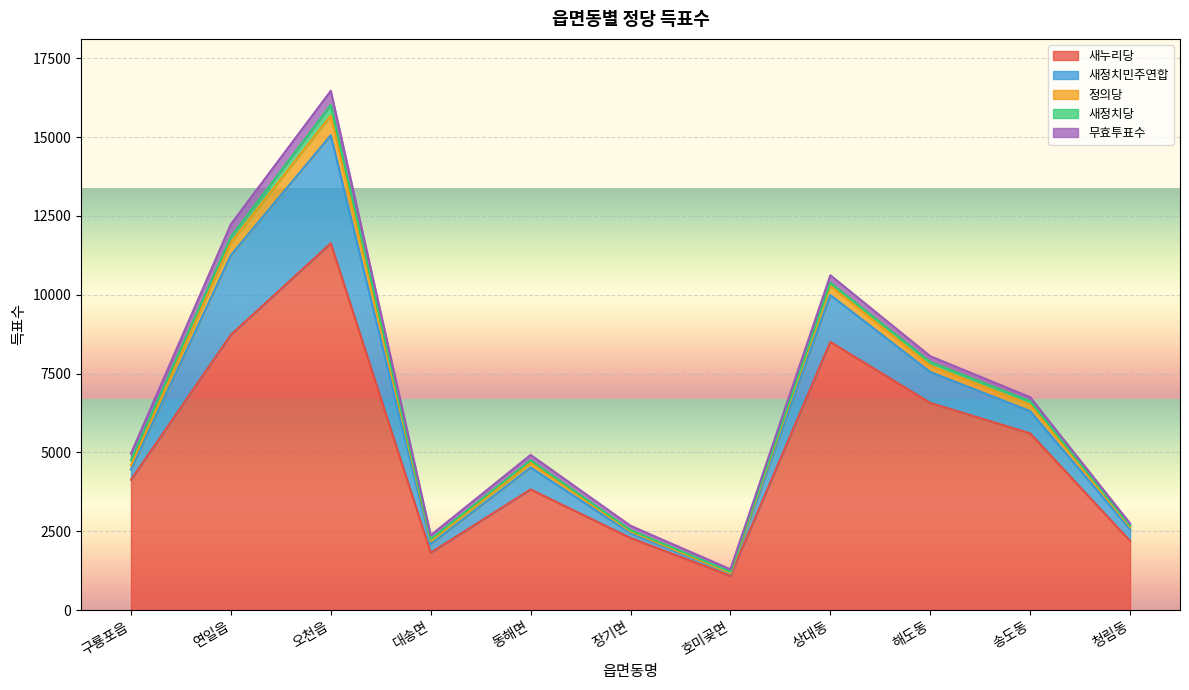

True or false: 새정치당 and 무효투표수 cross at least once.

False